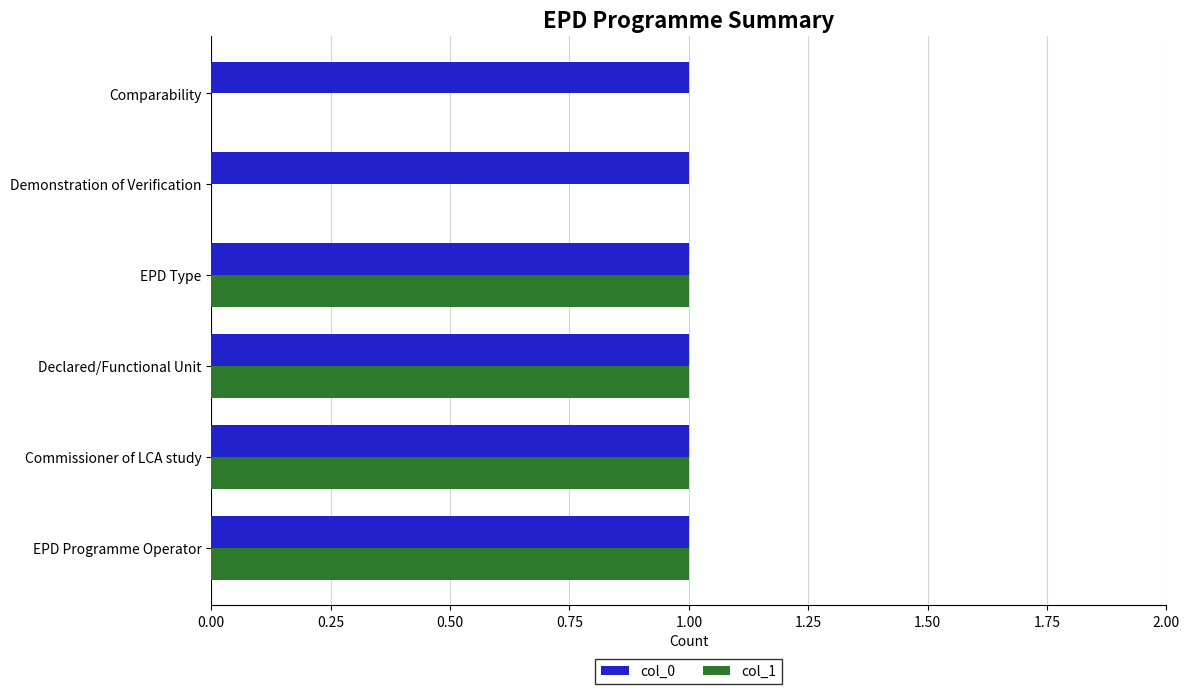

True or false: col_1 has a value of 1 at Commissioner of LCA study.

True